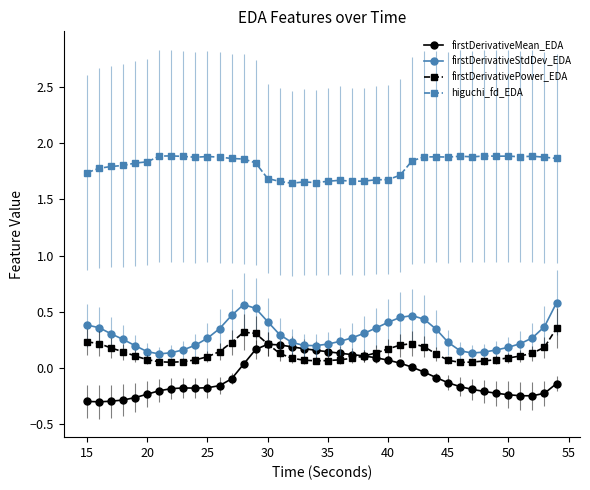

How many firstDerivativeStdDev_EDA values are between 0 and 1?

40